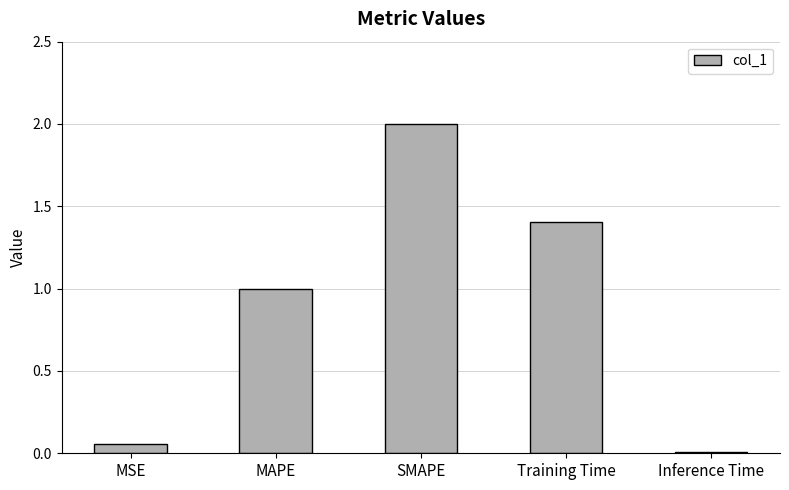

True or false: the data shows 1.0 at MAPE.

True